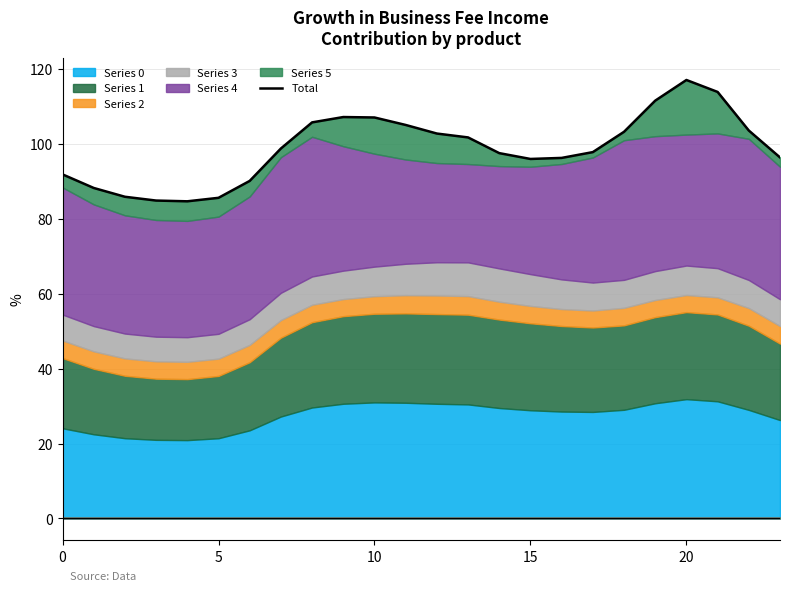

What is the label of the 20th point from the left?

19